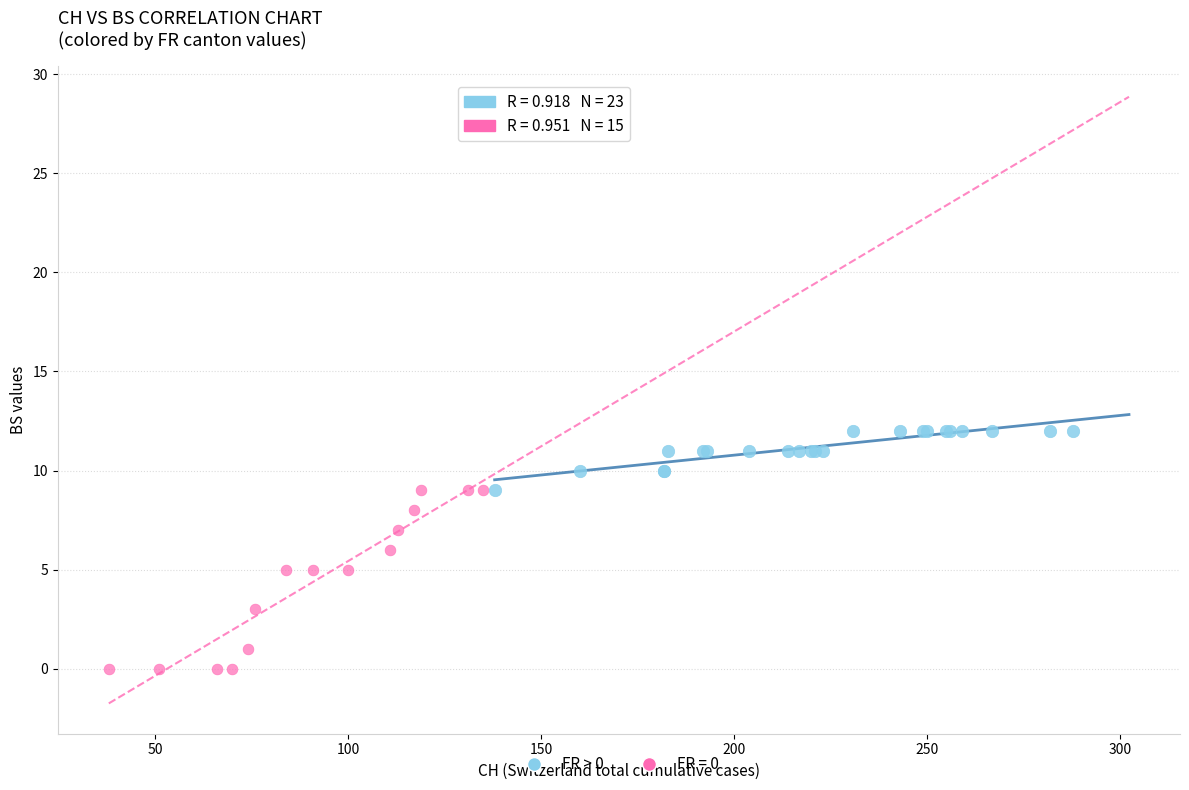

Which series has the widest spread of Y values?

FR = 0